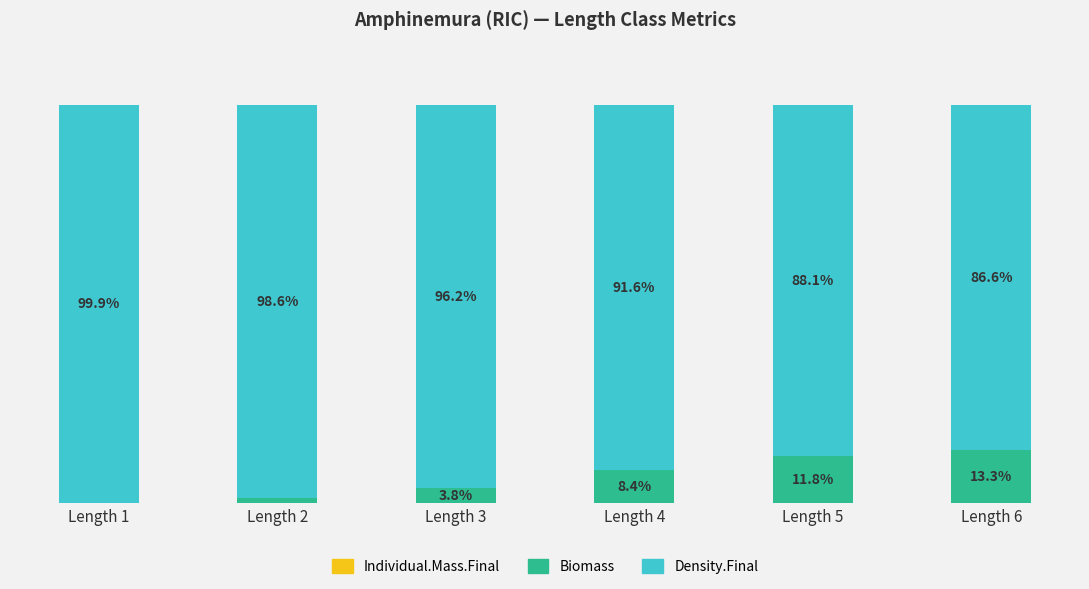

What is the sum of all Biomass values?

38.8